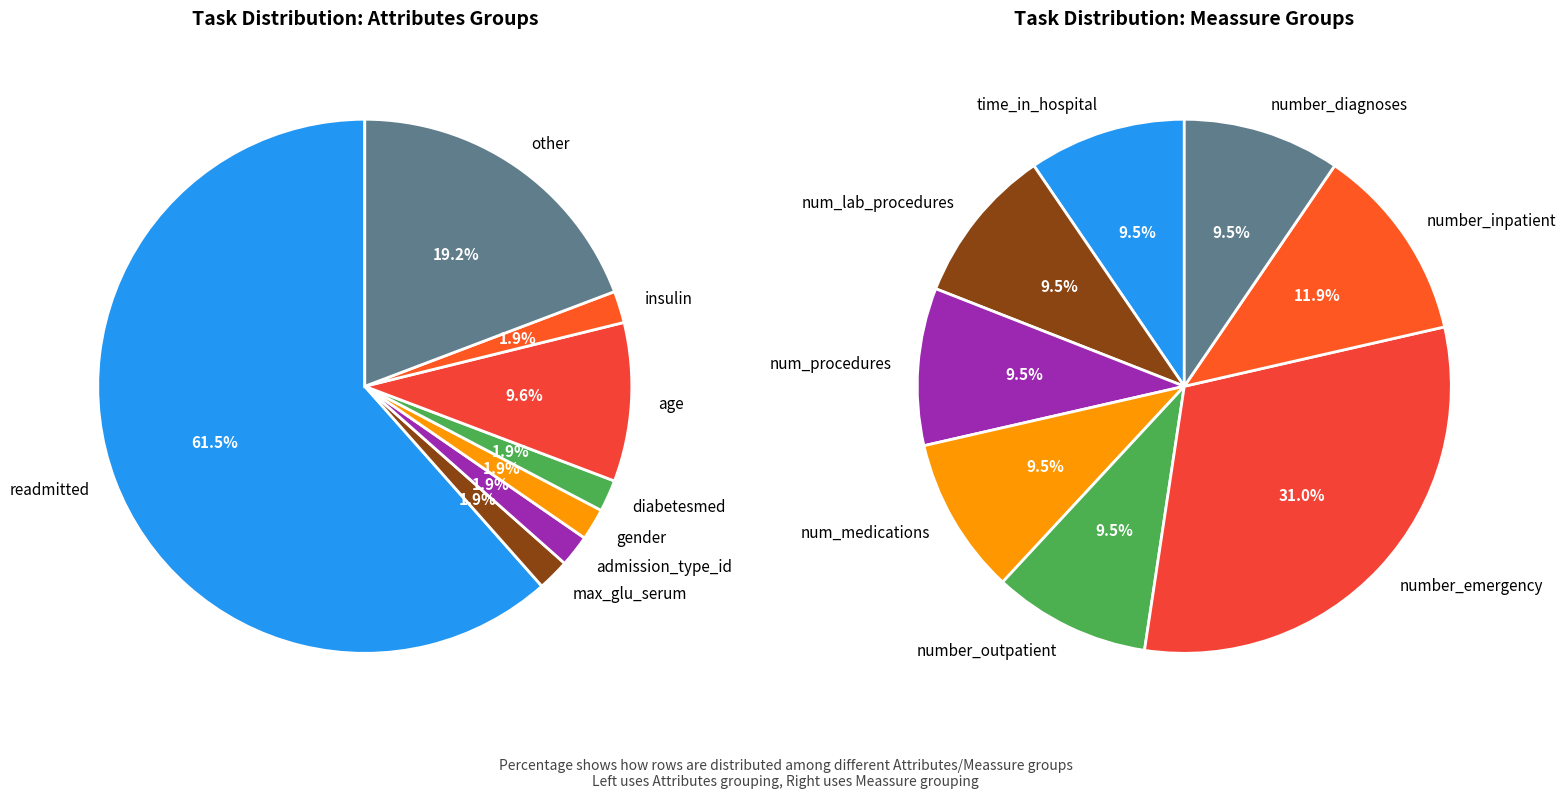

To the nearest percent, what portion does other represent?

19%